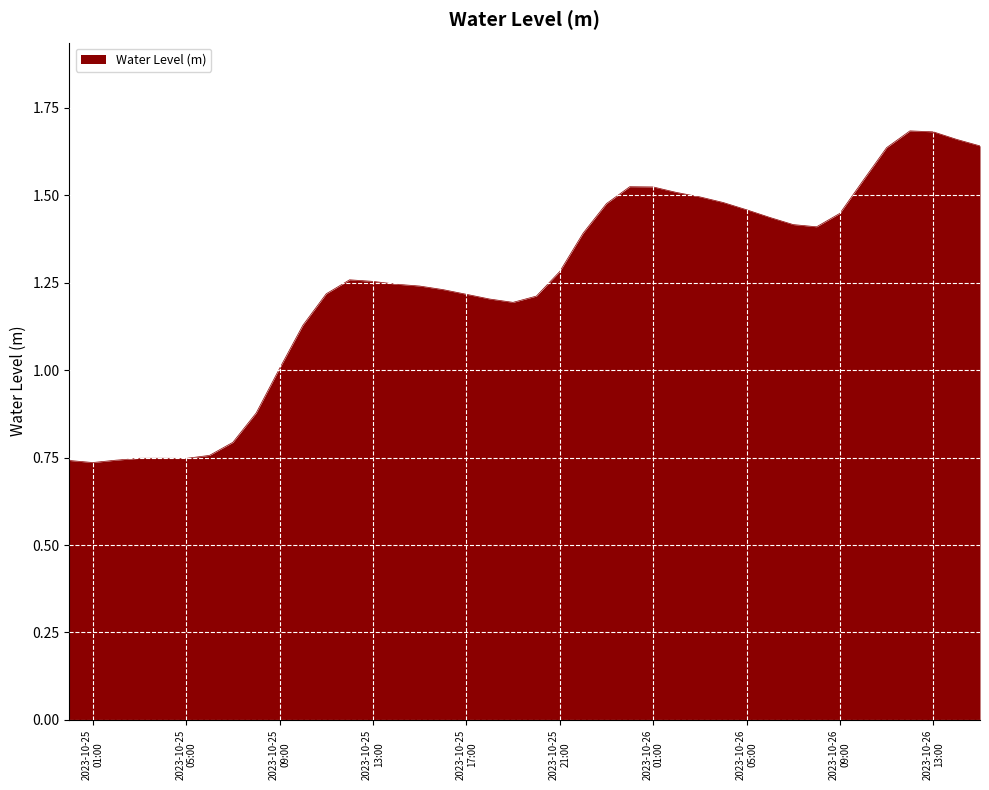

Rank the categories by value from highest to lowest.

2023-10-26 12:00:00, 2023-10-26 13:00:00, 2023-10-26 14:00:00, 2023-10-26 15:00:00, 2023-10-26 11:00:00, 2023-10-26 10:00:00, 2023-10-26 00:00:00, 2023-10-26 01:00:00, 2023-10-26 02:00:00, 2023-10-26 03:00:00, 2023-10-26 04:00:00, 2023-10-25 23:00:00, 2023-10-26 05:00:00, 2023-10-26 09:00:00, 2023-10-26 06:00:00, 2023-10-26 07:00:00, 2023-10-26 08:00:00, 2023-10-25 22:00:00, 2023-10-25 21:00:00, 2023-10-25 12:00:00, 2023-10-25 13:00:00, 2023-10-25 14:00:00, 2023-10-25 15:00:00, 2023-10-25 16:00:00, 2023-10-25 11:00:00, 2023-10-25 17:00:00, 2023-10-25 20:00:00, 2023-10-25 18:00:00, 2023-10-25 19:00:00, 2023-10-25 10:00:00, 2023-10-25 09:00:00, 2023-10-25 08:00:00, 2023-10-25 07:00:00, 2023-10-25 06:00:00, 2023-10-25 04:00:00, 2023-10-25 03:00:00, 2023-10-25 05:00:00, 2023-10-25 02:00:00, 2023-10-25 00:00:00, 2023-10-25 01:00:00